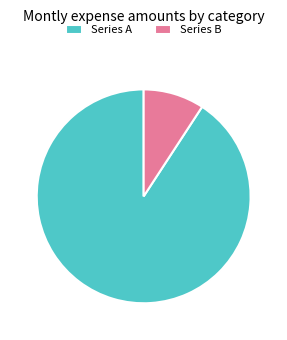

Rank the categories by value from lowest to highest.

Series B, Series A